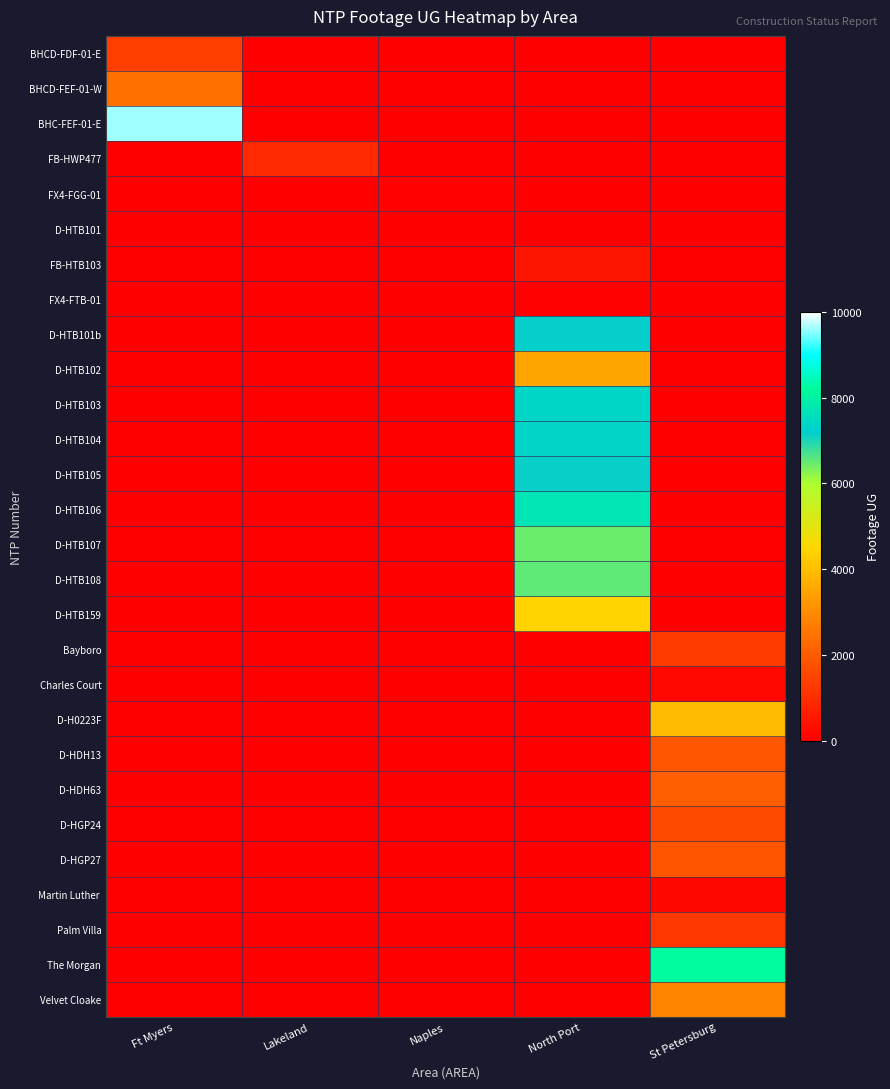

At which category is the sum across all series the highest?

North Port